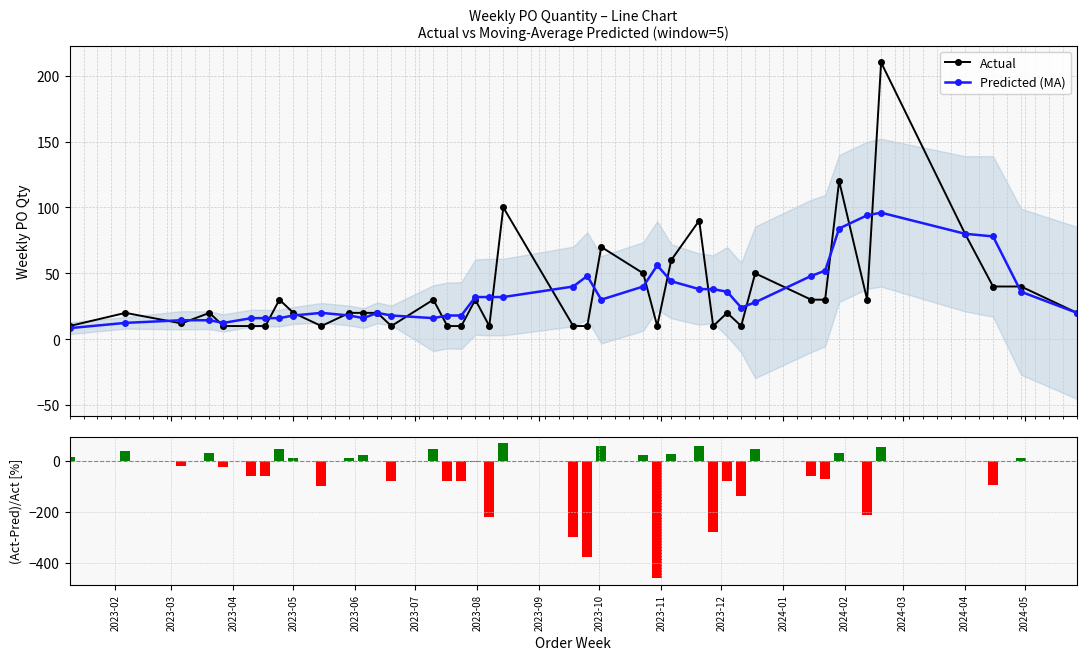

Which series has the largest total across all categories?

Actual